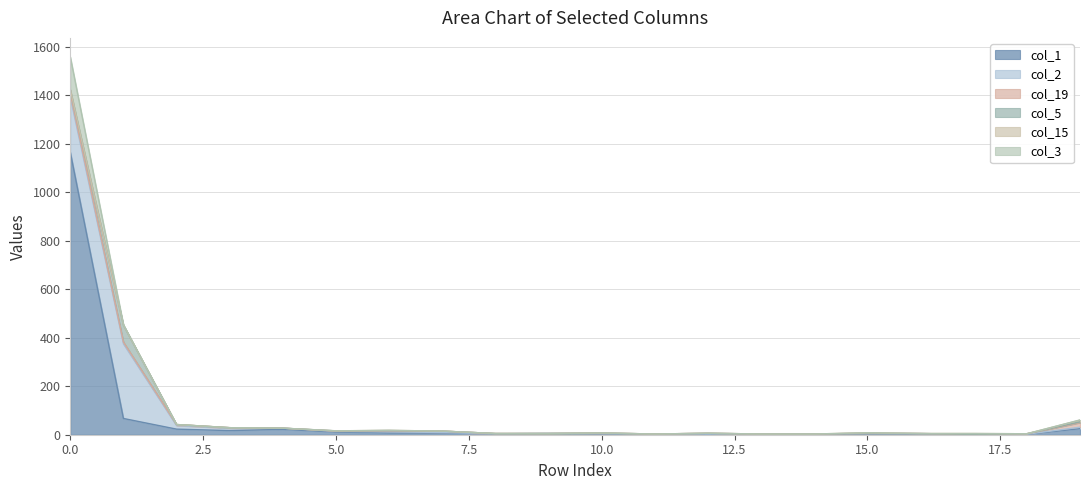

Where do col_15 and col_2 first cross each other?

15 and 16